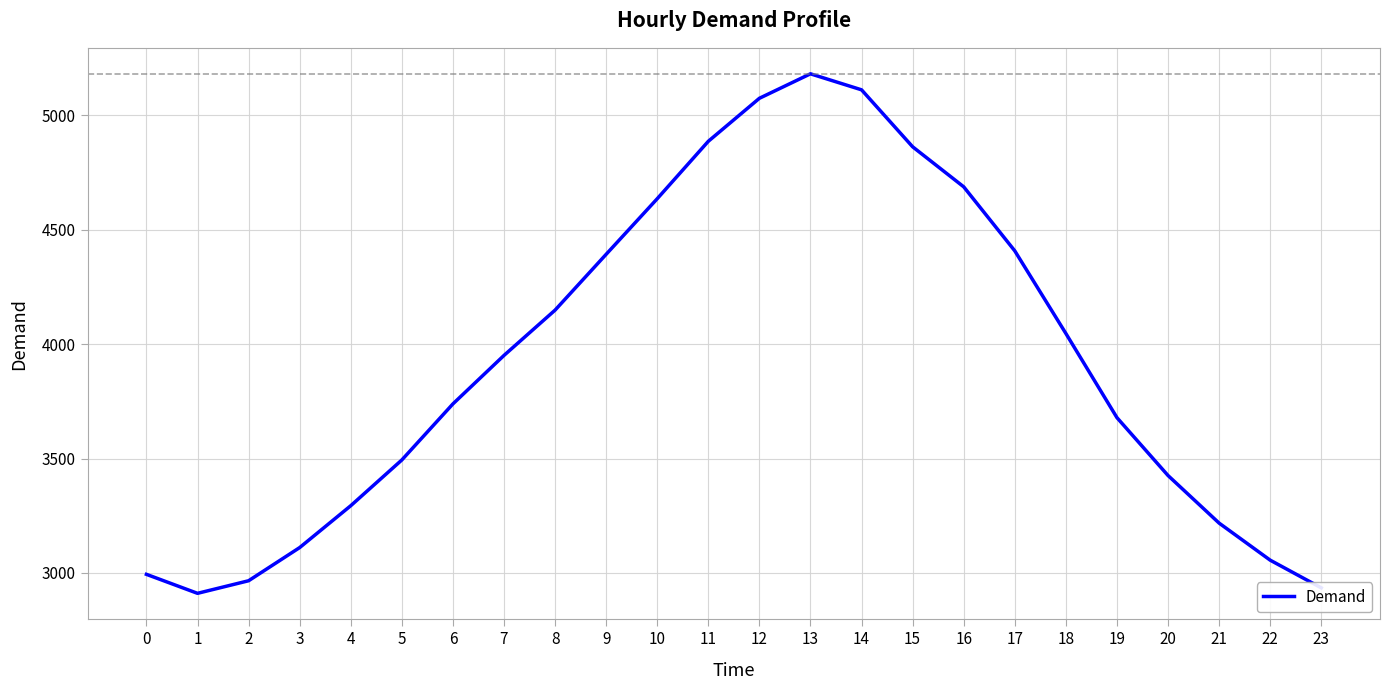

How many lines are shown in the chart?

1